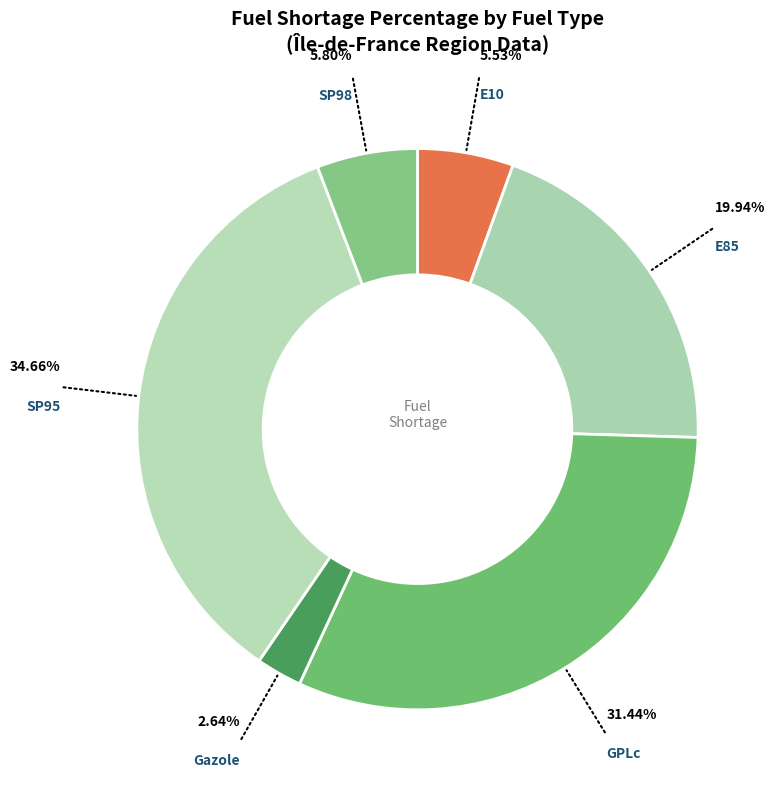

To the nearest percent, what is the average slice percentage?

17%